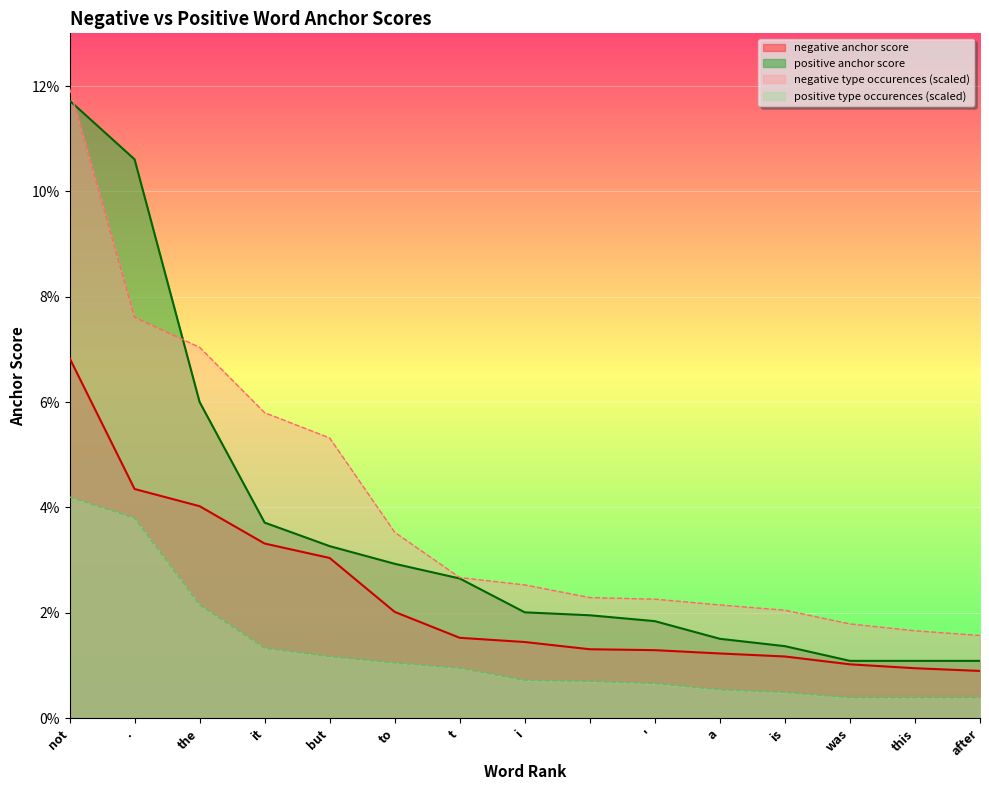

Does the chart display data point markers on the line(s)?

No